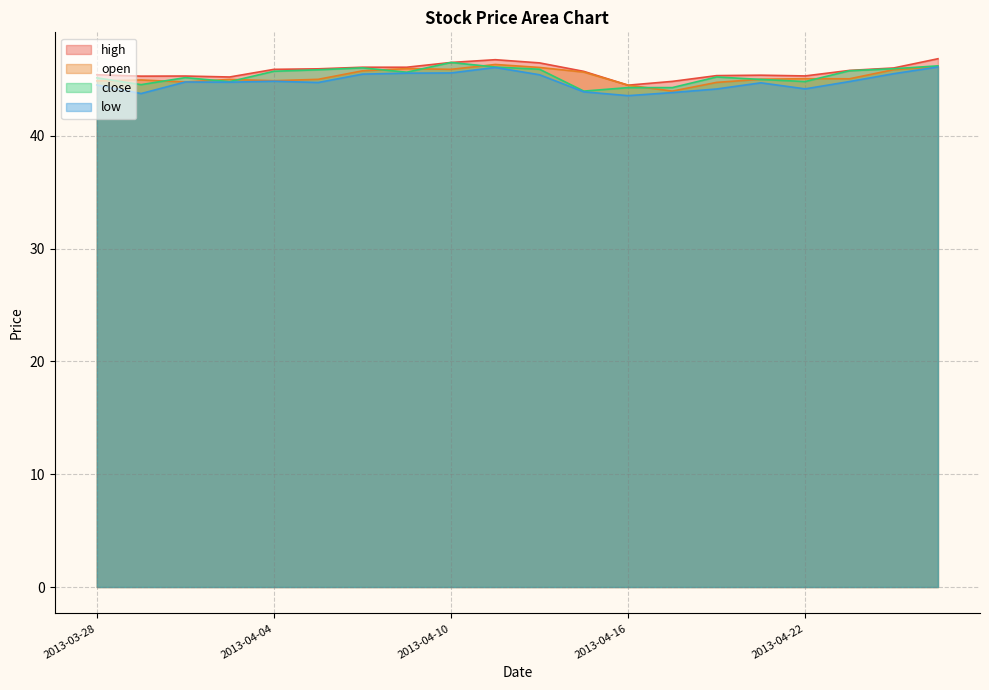

At how many categories does at least one series exceed 44?

20